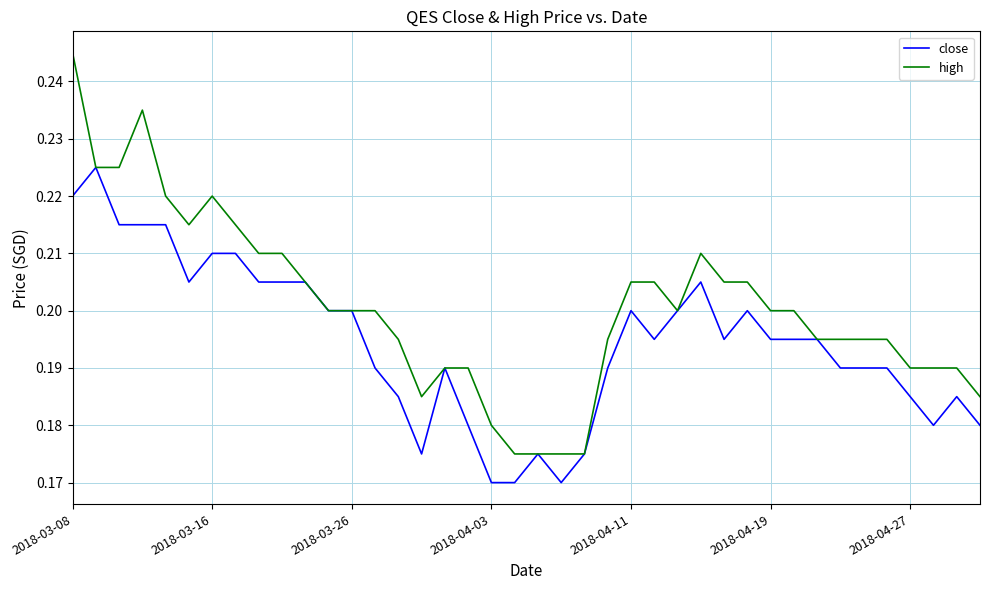

Count the high values in the range 0 to 1.

40